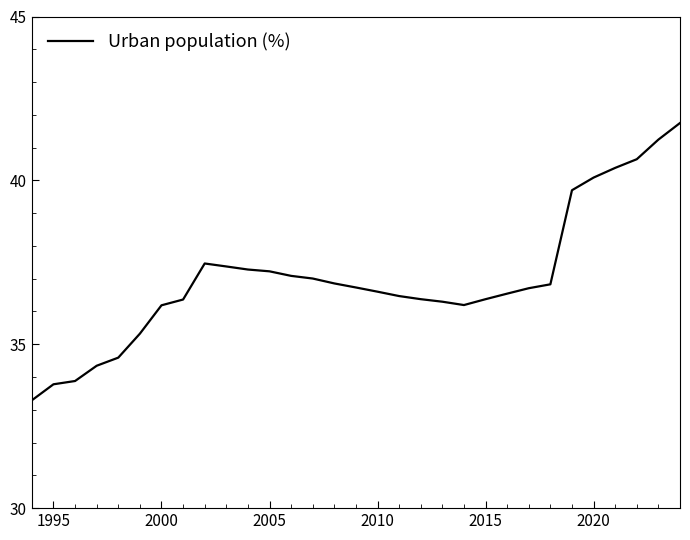

What is the difference between the maximum and minimum values?

8.5